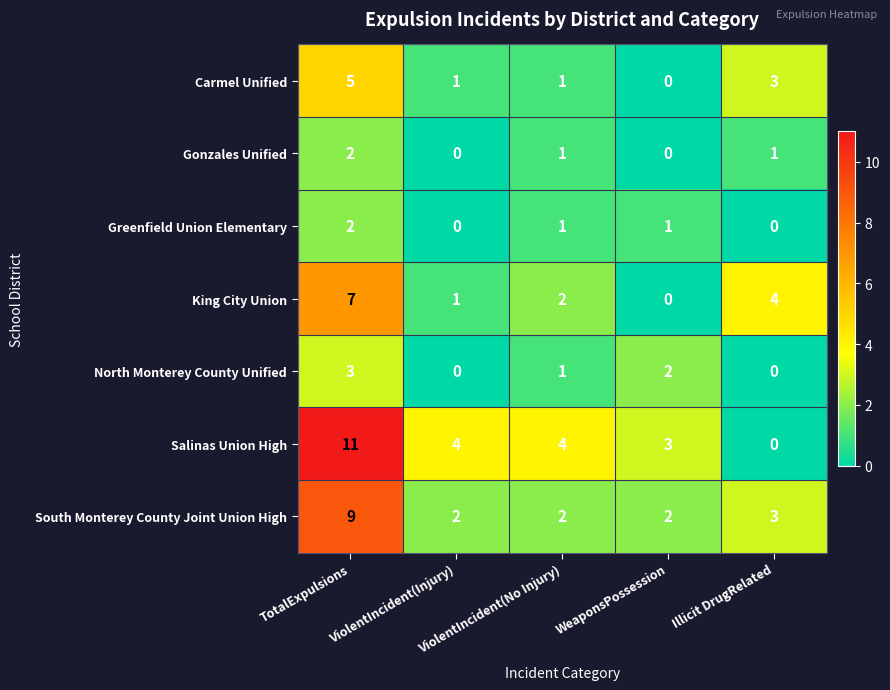

How many King City Union values are between 1 and 4?

3